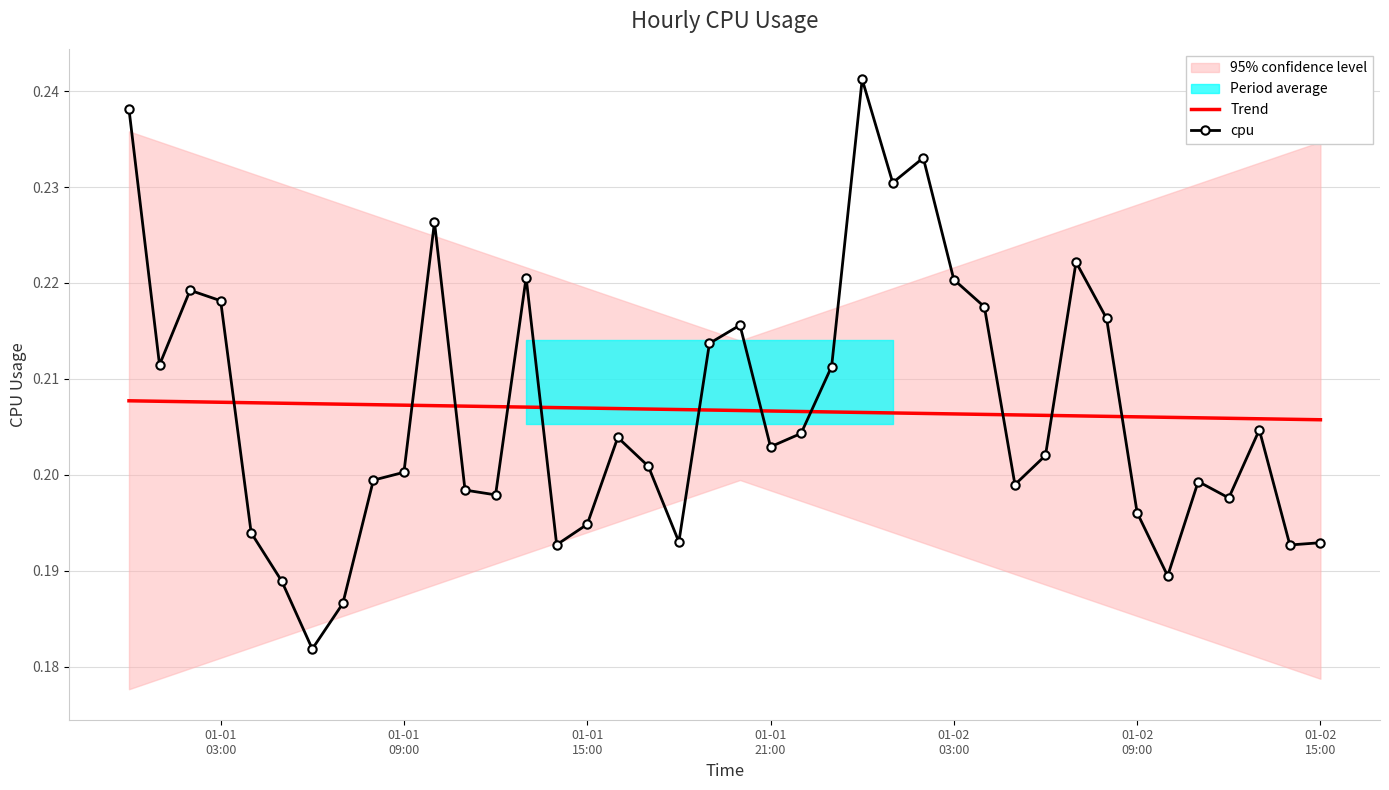

After their last crossing, which series has the higher values: Trend or cpu?

Trend